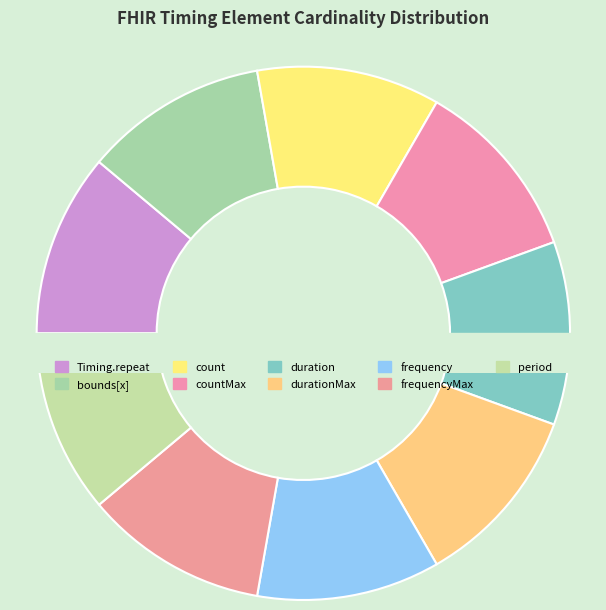

Is there any slice that represents more than half of the pie?

No